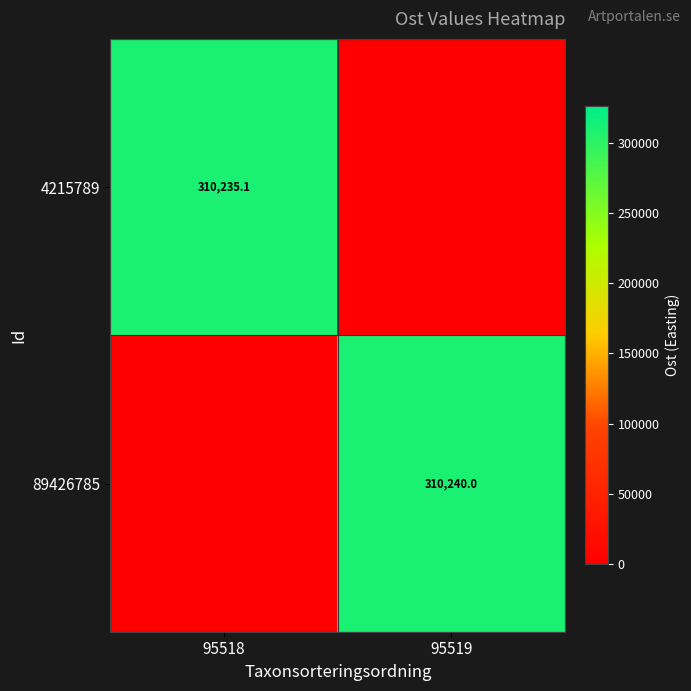

Is it true that 4215789 equals 136248.2 at 95518?

False